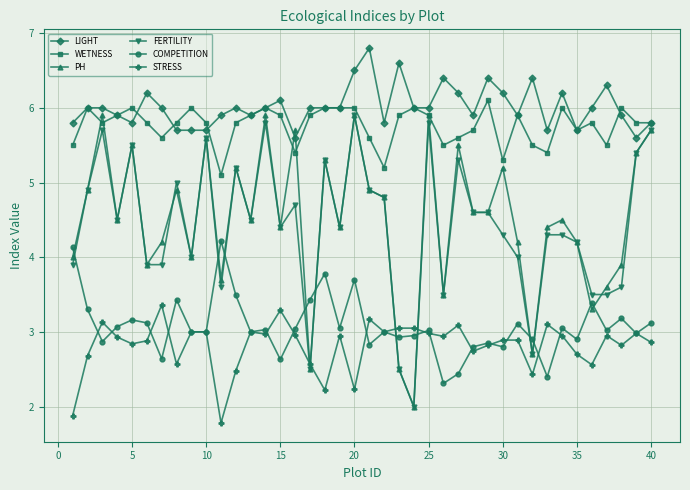

Which series has the largest total across all categories?

LIGHT